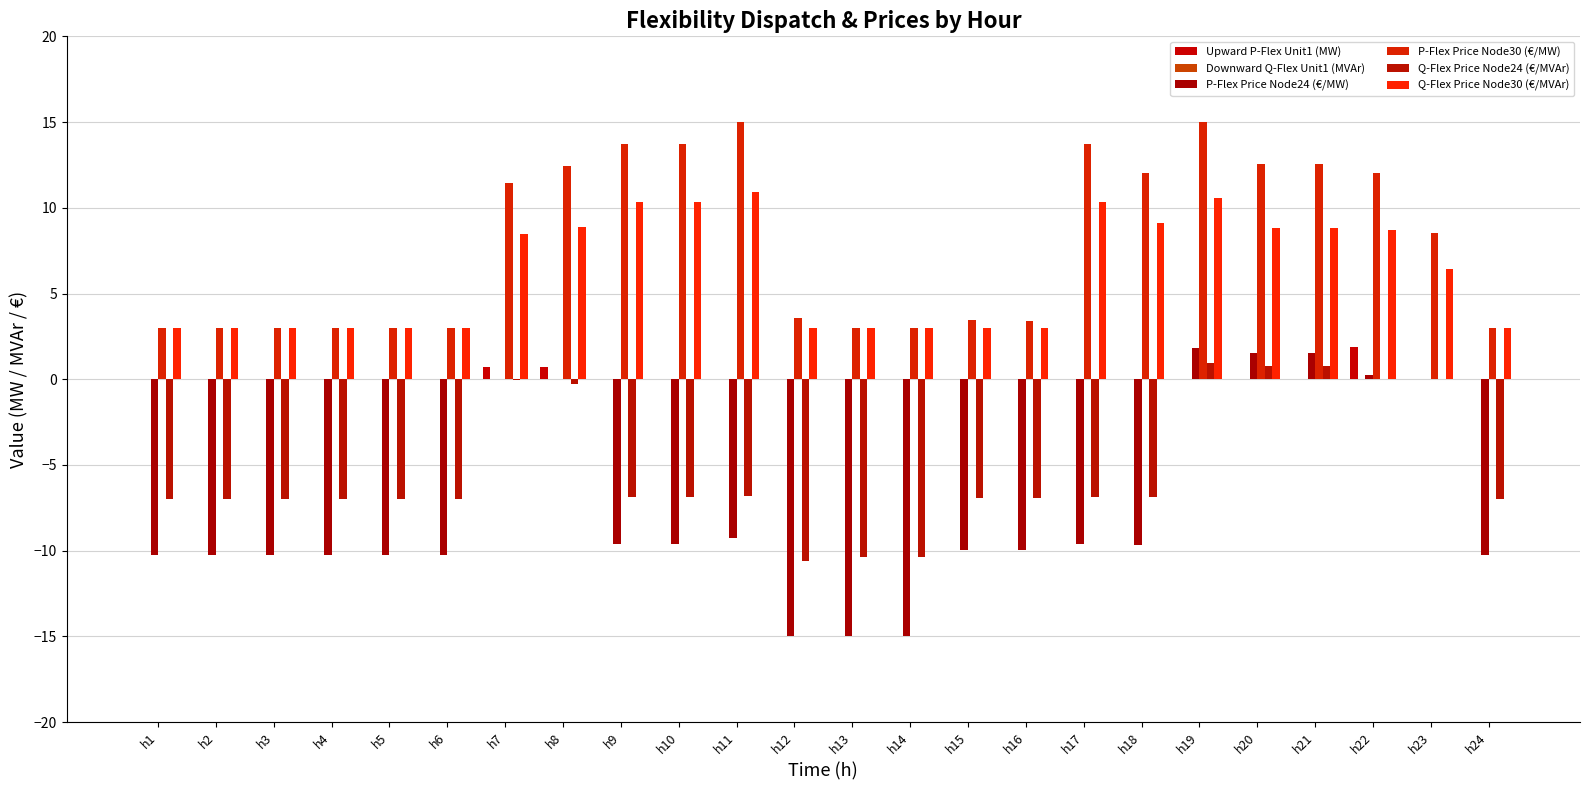

Reading left to right, transcribe all the data shown in this chart.

Upward P-Flex Unit1 (MW): 0.0	0.0	0.0	0.0	0.0	0.0	0.7	0.7	0.0	0.0	0.0	0.0	0.0	0.0	0.0	0.0	0.0	0.0	0.0	0.0	0.0	1.9	0.0	0.0
Downward Q-Flex Unit1 (MVAr): 0.0	0.0	0.0	0.0	0.0	0.0	0.0	0.0	0.0	0.0	0.0	0.0	0.0	0.0	0.0	0.0	0.0	0.0	0.0	0.0	0.0	0.0	0.0	0.0
P-Flex Price Node24 (€/MW): -10.3	-10.3	-10.3	-10.3	-10.3	-10.3	-0.0	0.0	-9.6	-9.6	-9.3	-15.0	-15.0	-15.0	-9.9	-10.0	-9.6	-9.6	1.8	1.5	1.5	0.3	0.0	-10.3
P-Flex Price Node30 (€/MW): 3.0	3.0	3.0	3.0	3.0	3.0	11.4	12.5	13.7	13.7	15.0	3.5	3.0	3.0	3.4	3.4	13.7	12.0	15.0	12.6	12.5	12.0	8.6	3.0
Q-Flex Price Node24 (€/MVAr): -7.0	-7.0	-7.0	-7.0	-7.0	-7.0	-0.0	-0.3	-6.9	-6.9	-6.8	-10.6	-10.4	-10.4	-6.9	-6.9	-6.9	-6.9	0.9	0.8	0.8	-0.0	0.0	-7.0
Q-Flex Price Node30 (€/MVAr): 3.0	3.0	3.0	3.0	3.0	3.0	8.5	8.9	10.3	10.3	10.9	3.0	3.0	3.0	3.0	3.0	10.3	9.1	10.5	8.8	8.8	8.7	6.4	3.0